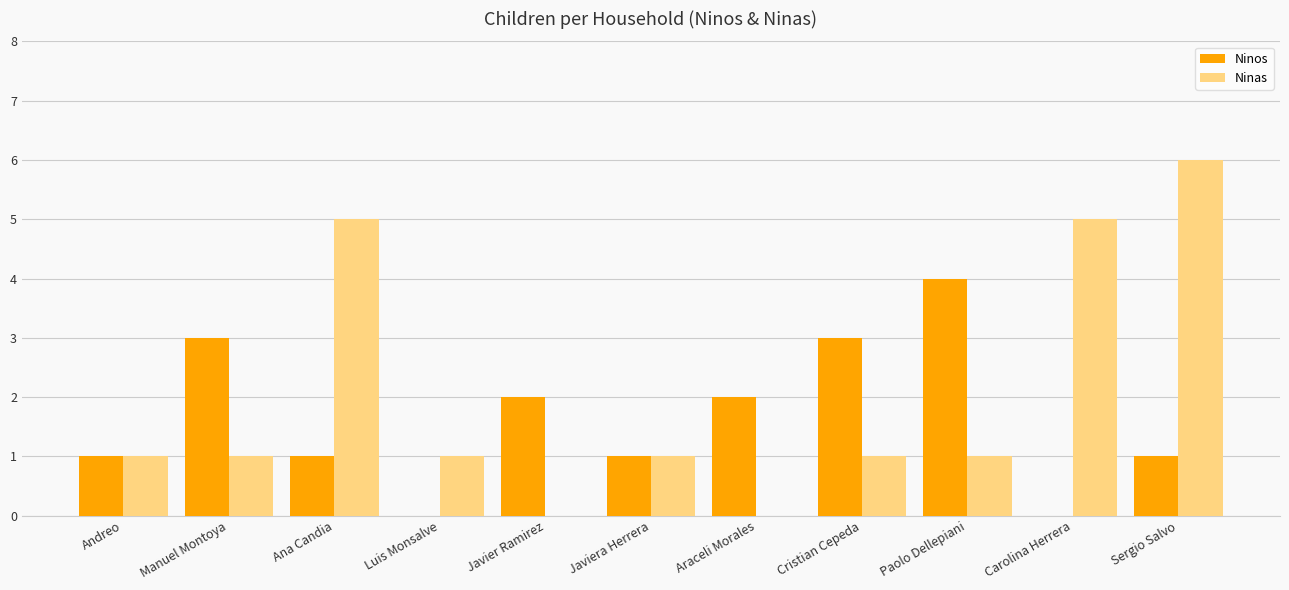

At which category does the chart reach its peak across all series?

Sergio Salvo